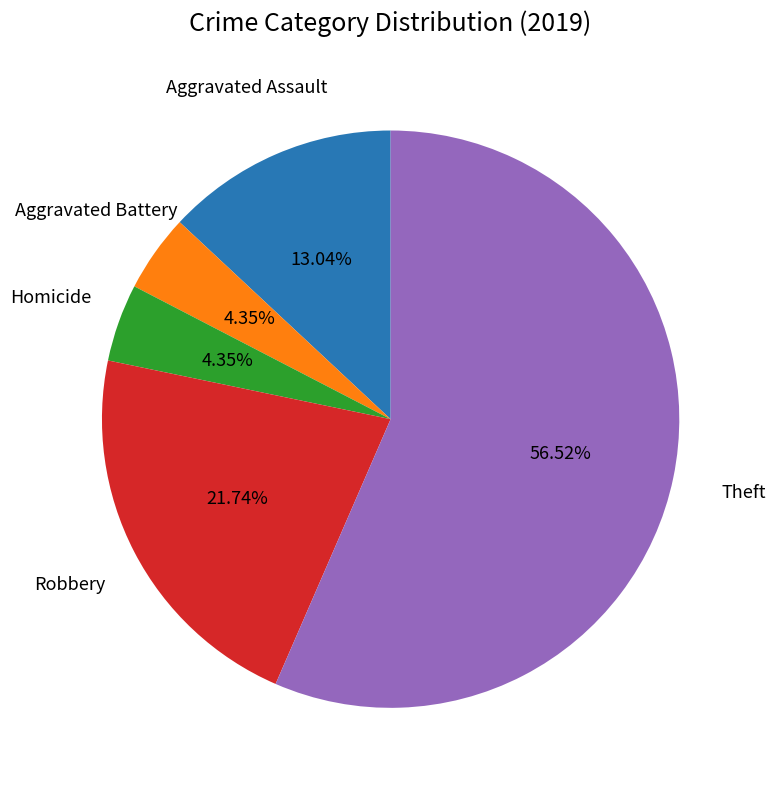

How many slices are in this pie chart?

5